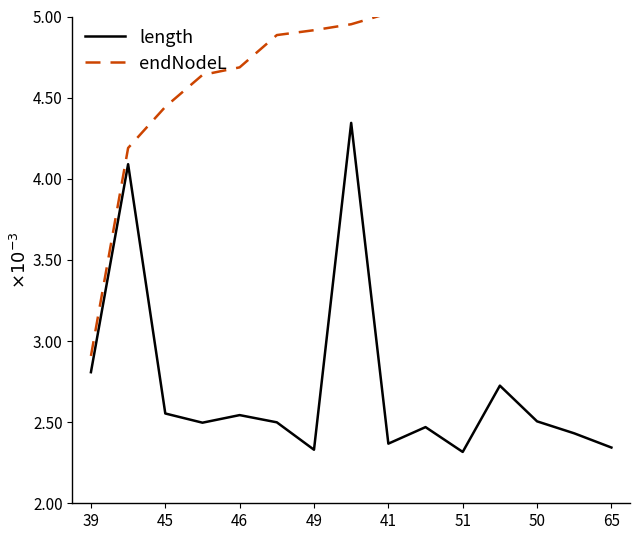

Is it true that length equals 0.0 at 45?

True